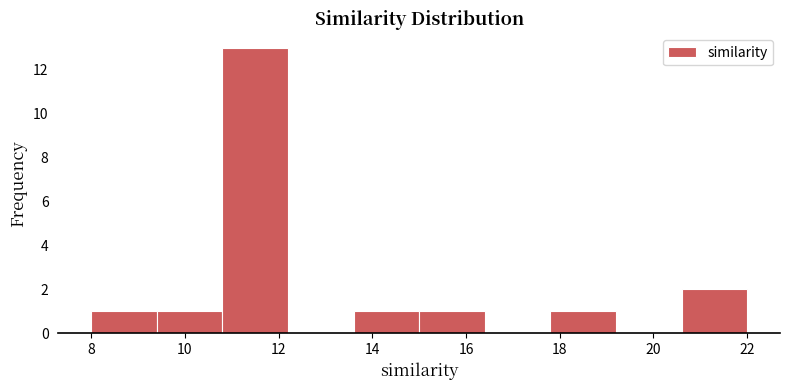

Reading left to right, list every bar in this chart as the range it spans on the x-axis followed by its height. The values are not printed on the chart, so give them approximately, as read against the axis.

8.0 to 9.4: 1
9.4 to 10.8: 1
10.8 to 12.2: 13
12.2 to 13.6: 0
13.6 to 15.0: 1
15.0 to 16.4: 1
16.4 to 17.8: 0
17.8 to 19.2: 1
19.2 to 20.6: 0
20.6 to 22.0: 2